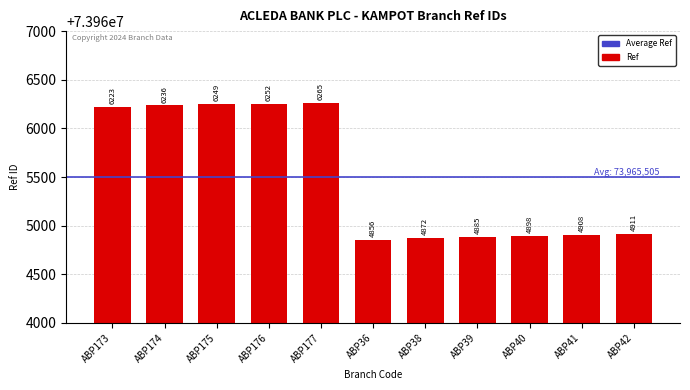

What position from the right is ABP36?

6